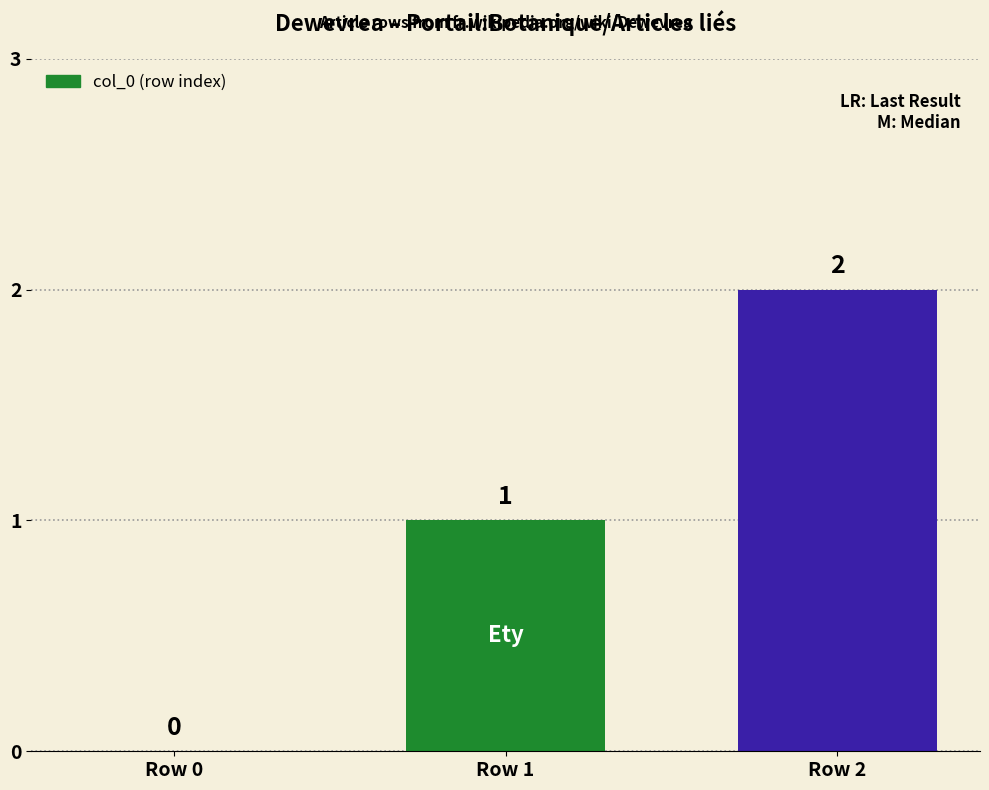

True or false: the data shows 2 at Row 1.

False